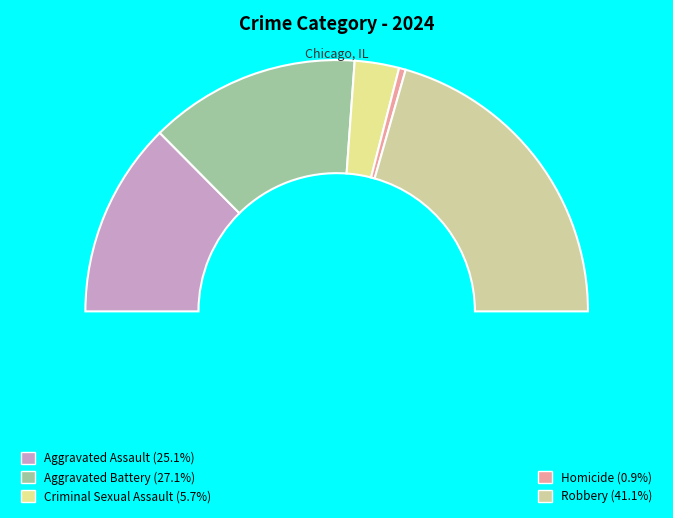

To the nearest percent, what is the combined percentage of Aggravated Battery and Robbery?

68%